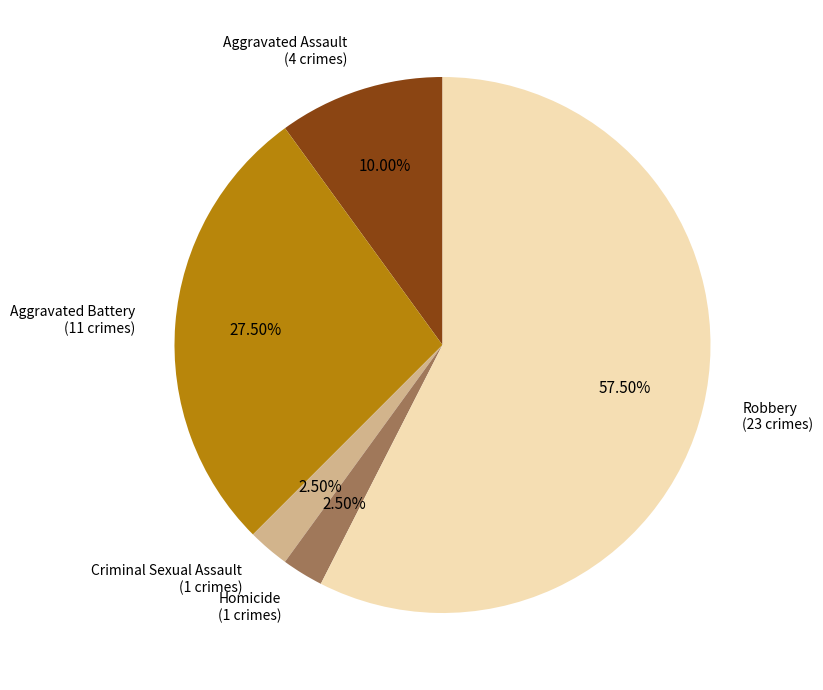

Which category accounts for the majority?

Robbery